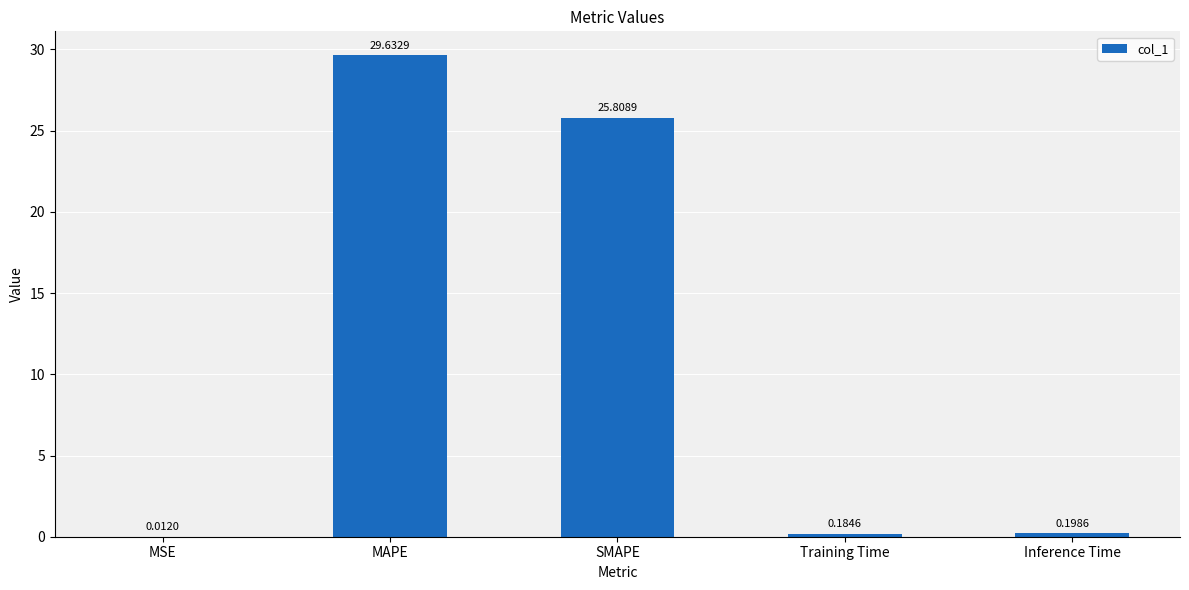

Where is the data nearest to the value 14?

SMAPE